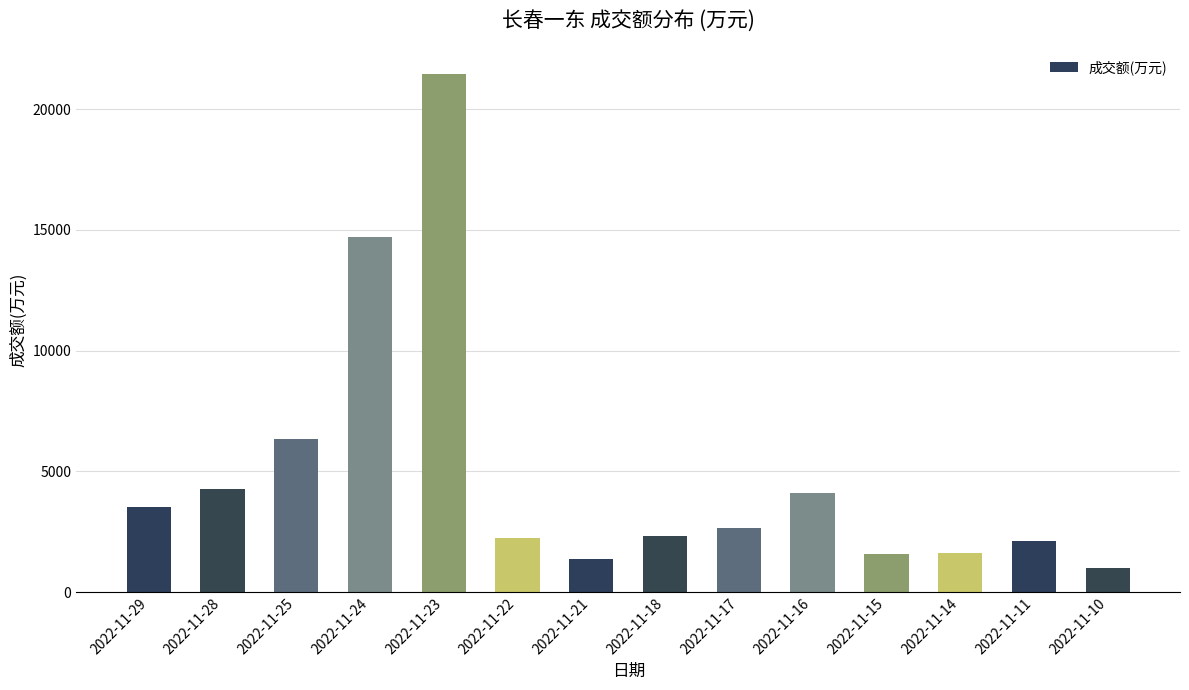

What is the difference between the values at 2022-11-15 and 2022-11-14?

29